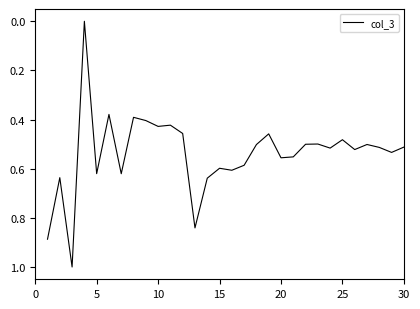

What is the difference between the second highest and minimum values?

0.9